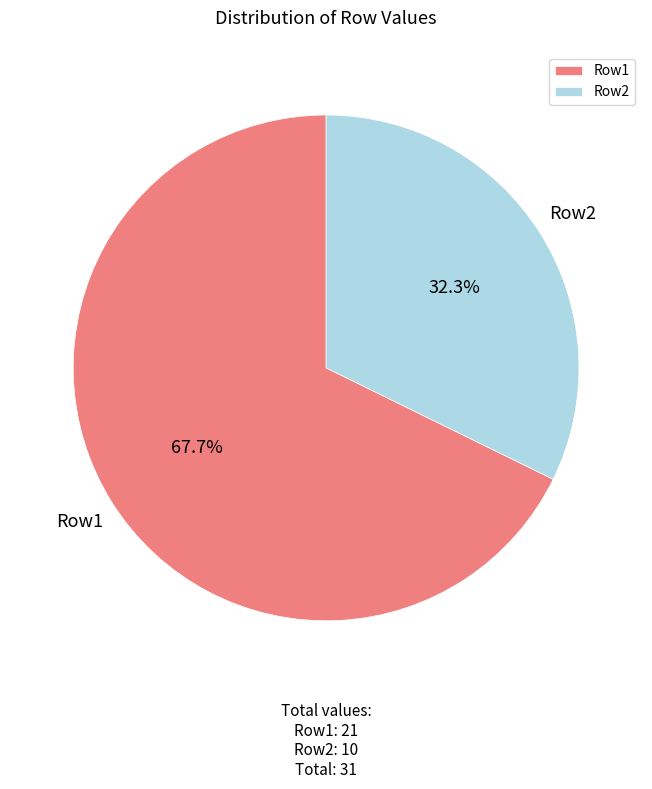

Which has a higher value, Row2 or Row1?

Row1